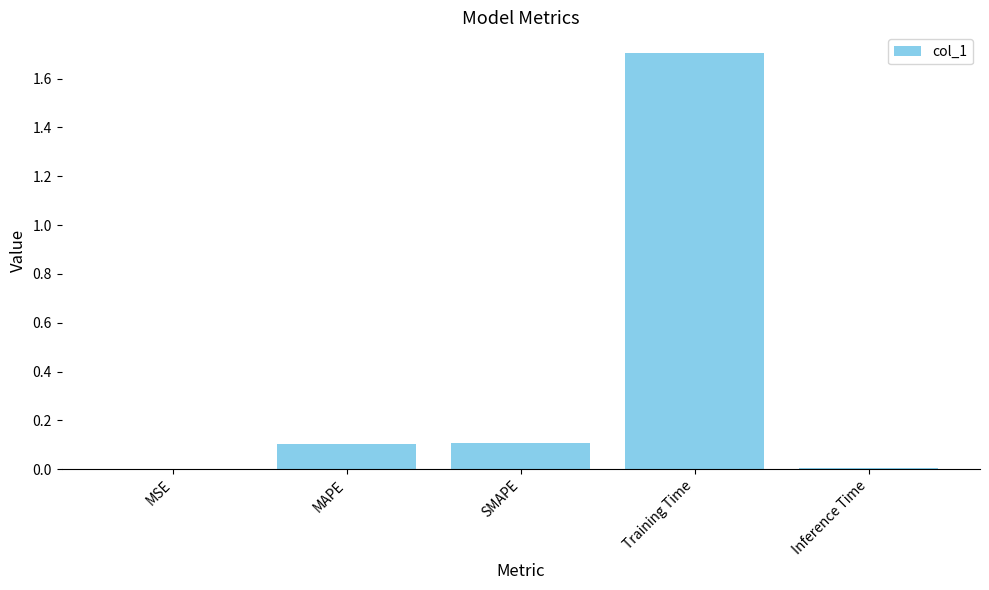

What is the sum of all values?

1.9